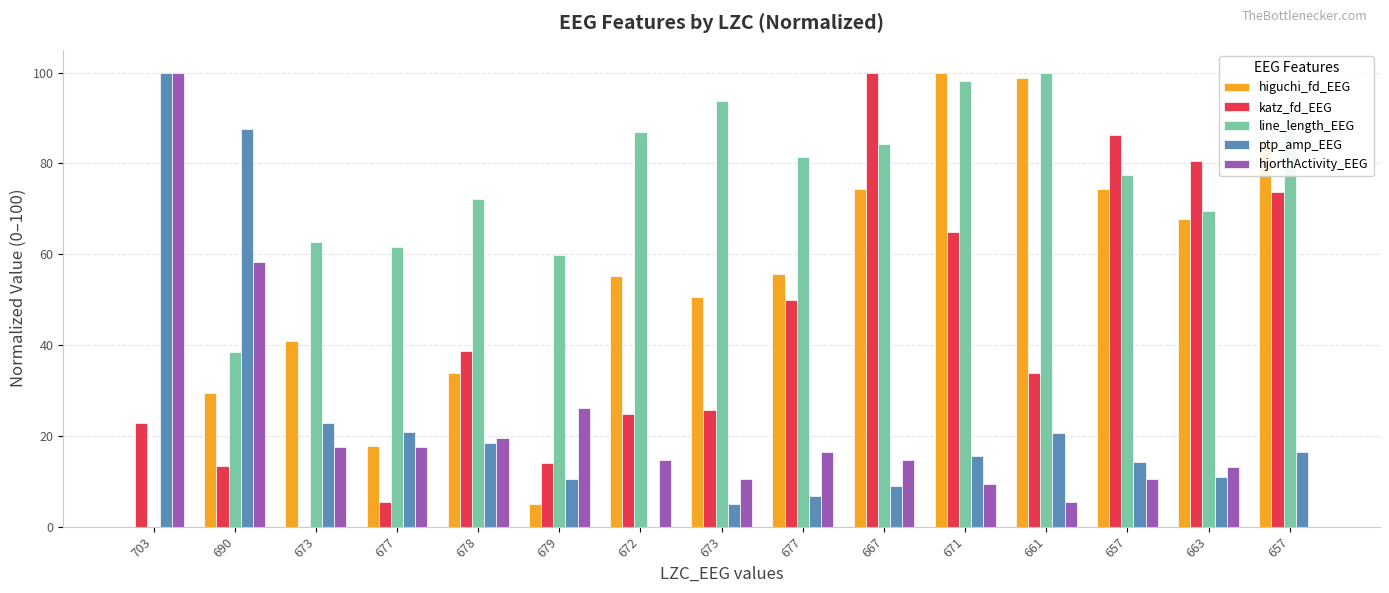

Which series has the largest total across all categories?

line_length_EEG